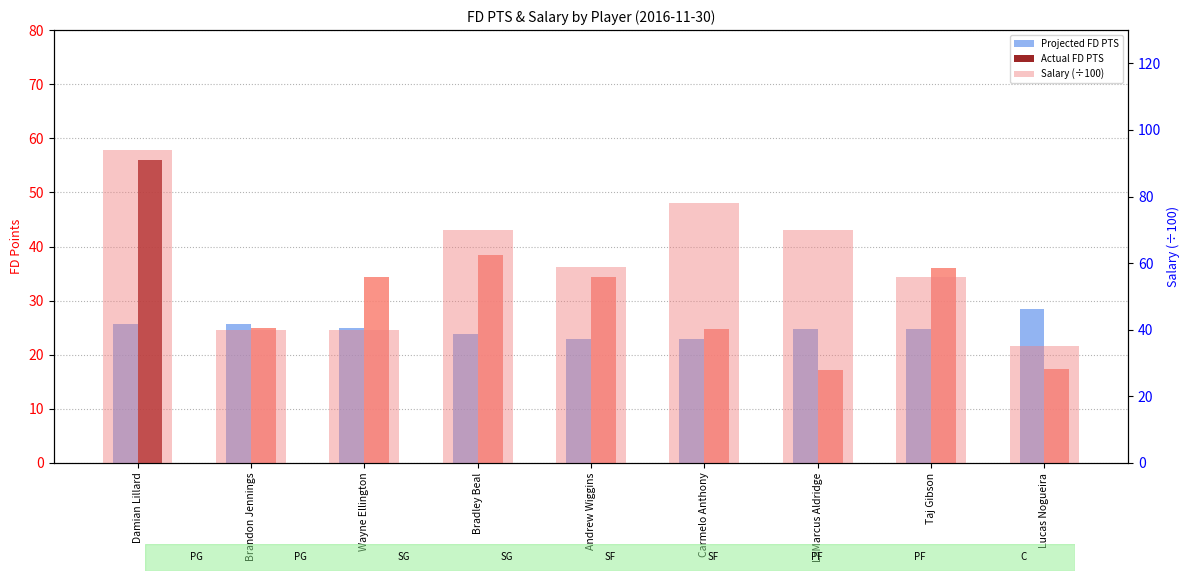

The value of Salary (÷100) at Lucas Nogueira is 54.4. True or false?

False